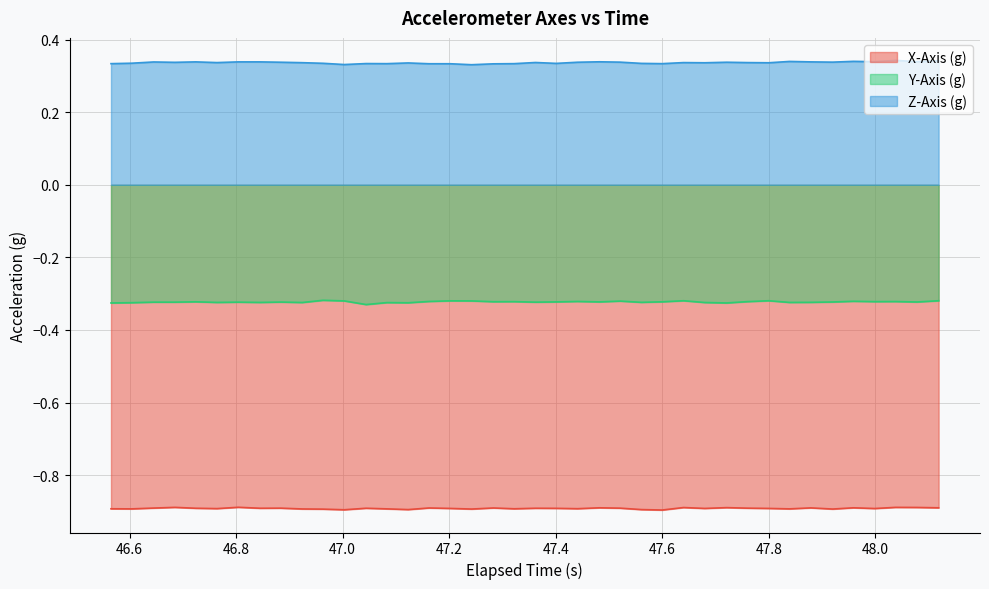

What is the average value of the Y-Axis (g) series?

-0.3